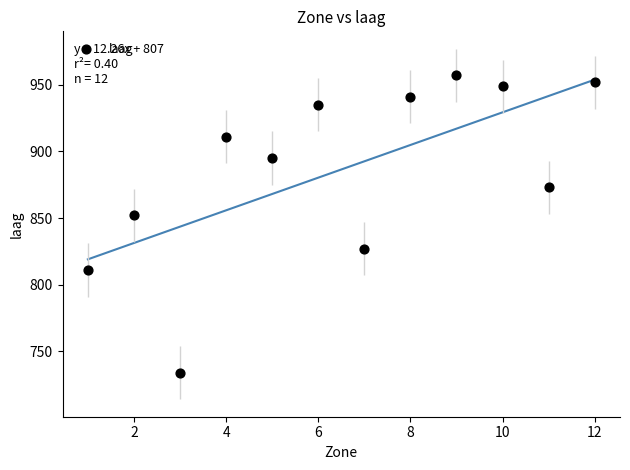

What Y value in the scatter plot is closest to 845?

852